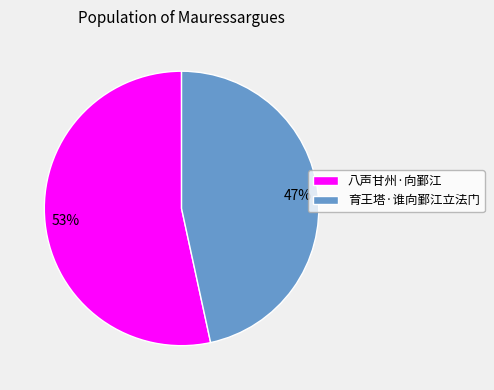

To the nearest percent, what percentage of the pie is 育王塔·谁向鄞江立法门?

47%